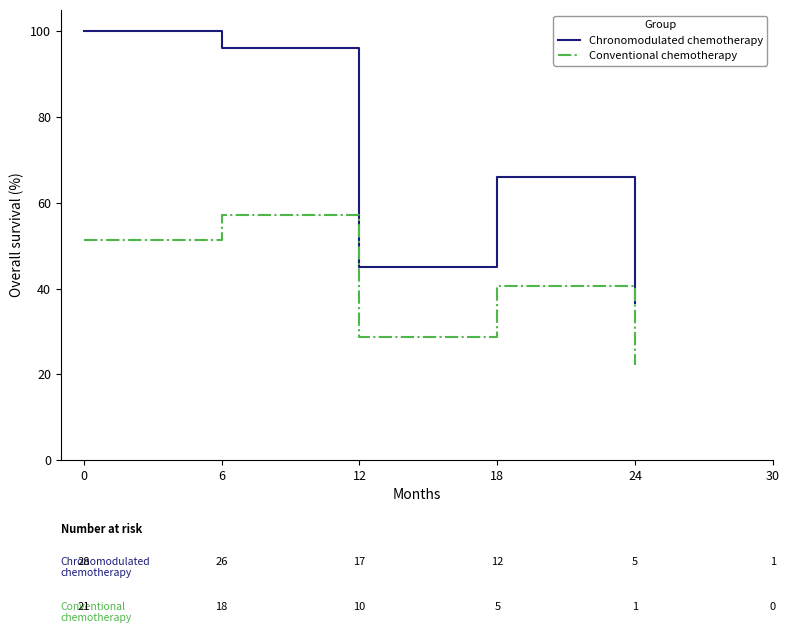

True or false: Conventional chemotherapy has more than 0 points higher than both neighbors.

True